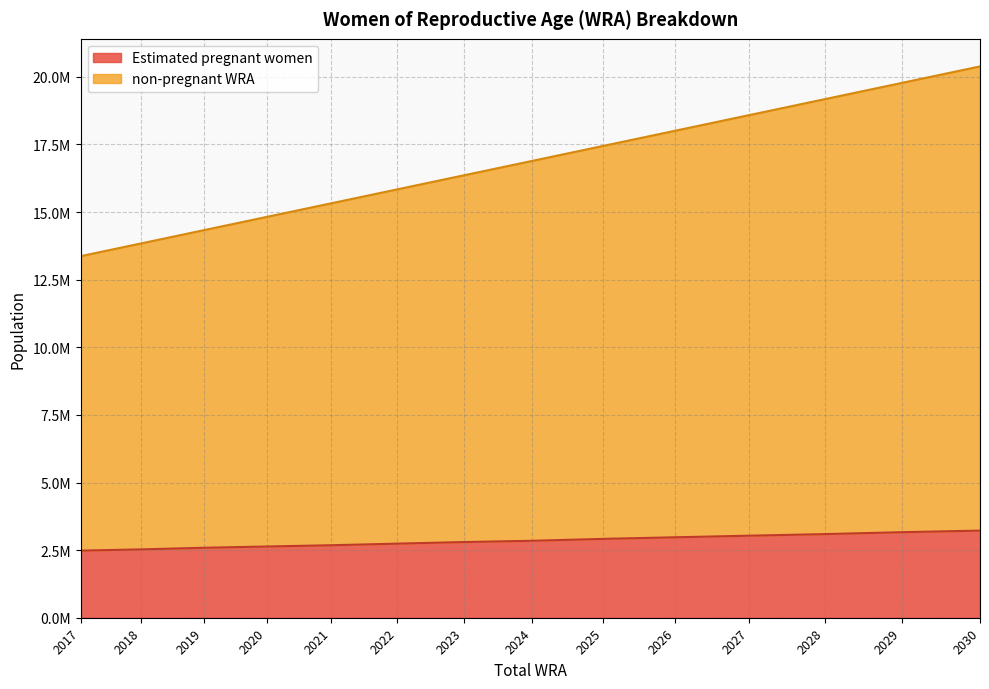

How many data points in Estimated pregnant women are above 2845344?

7